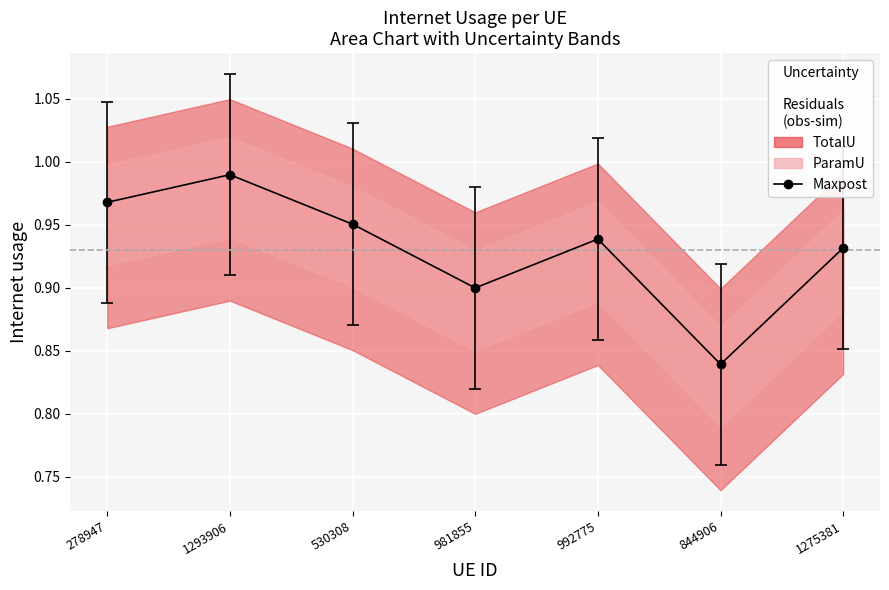

Which has a higher value, 992775 or 278947?

278947